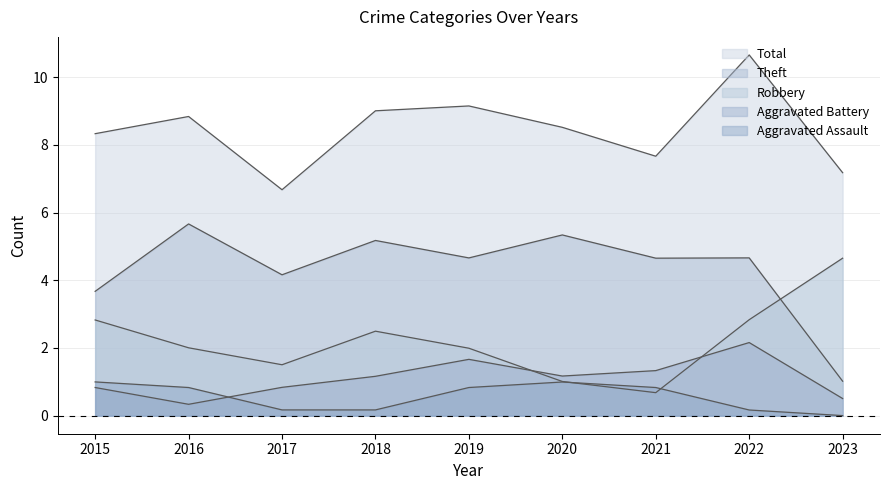

At which category is the sum across all series the highest?

2022